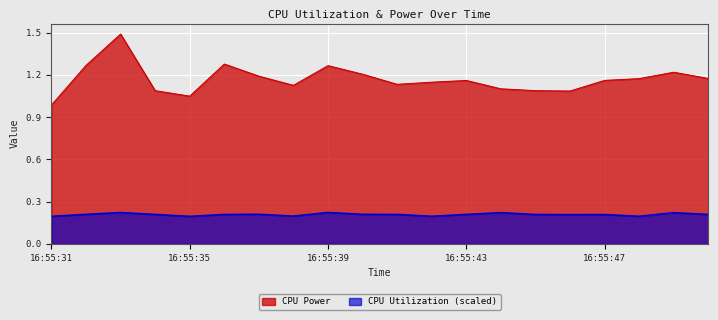

What is the value of the CPU Utilization point at the 3rd from the left?

0.2